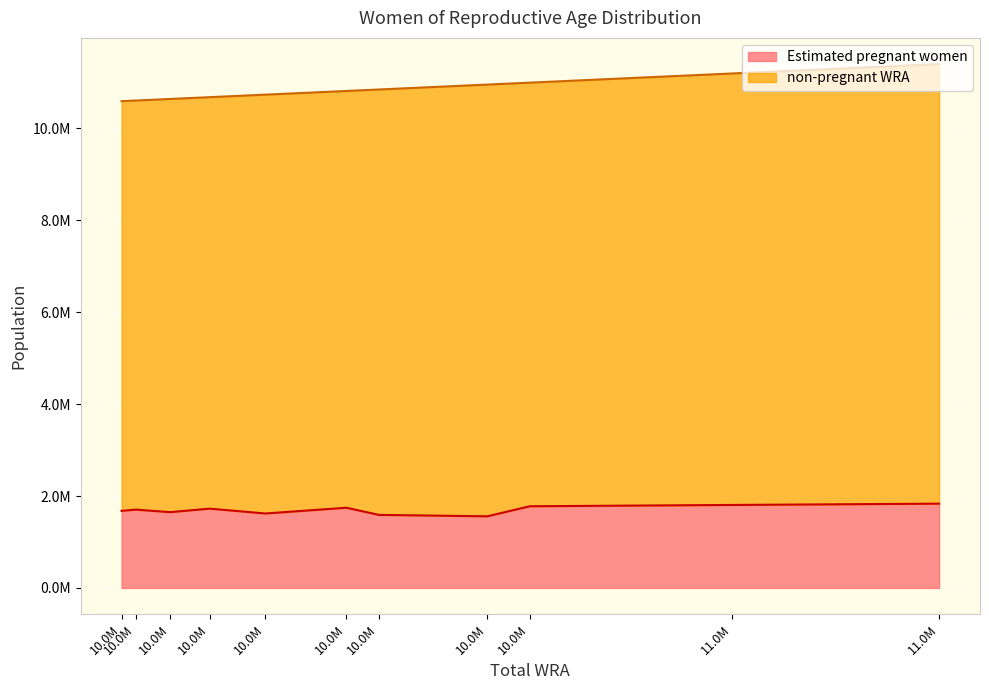

Does the chart display data point markers on the line(s)?

No